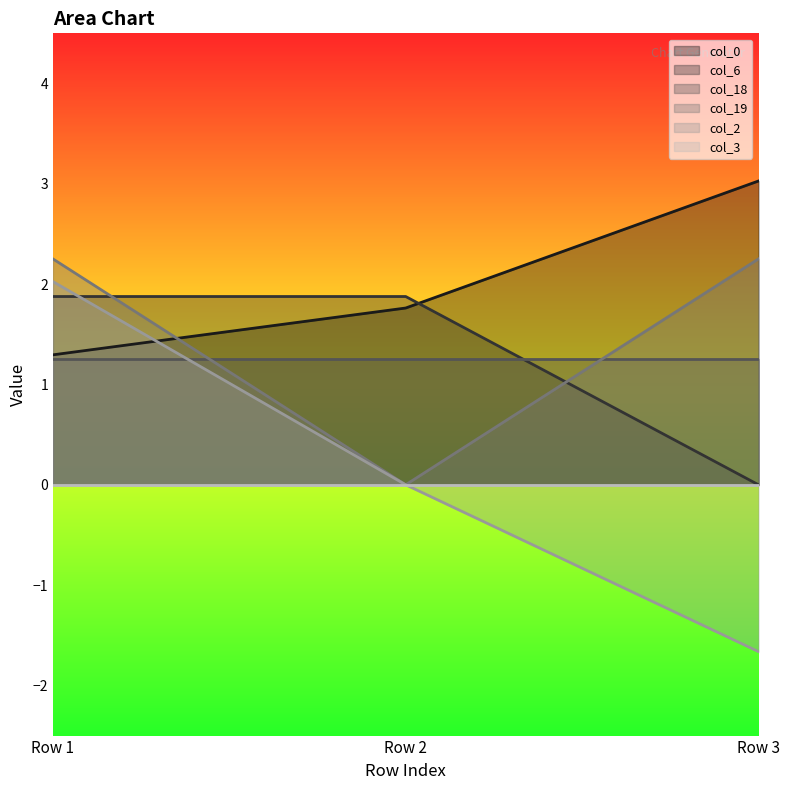

Which has a higher value, Row 2 or Row 3?

Row 3